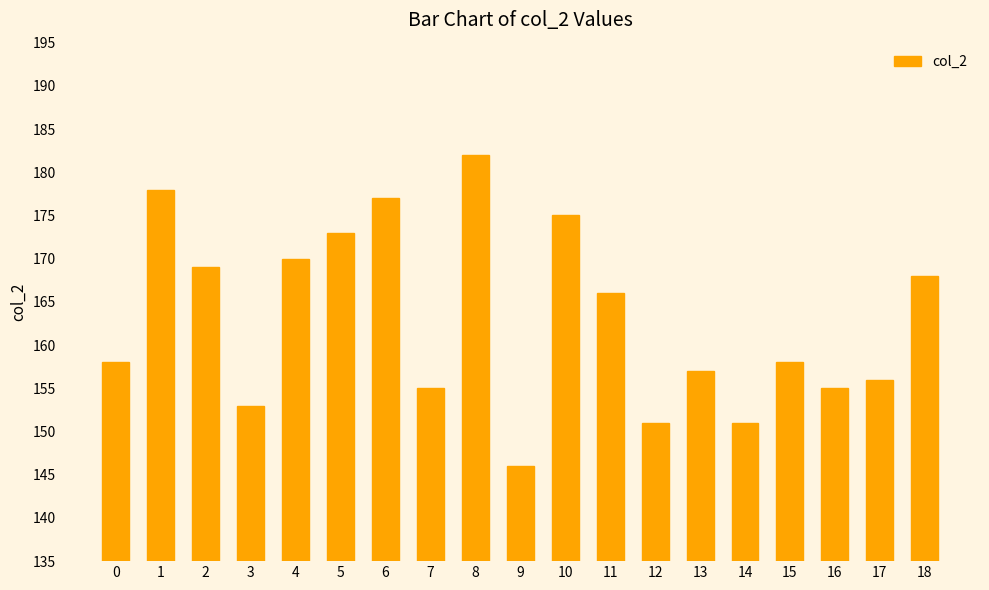

Reading left to right, what are all the values shown in this chart?

0=158	1=178	2=169	3=153	4=170	5=173	6=177	7=155	8=182	9=146	10=175	11=166	12=151	13=157	14=151	15=158	16=155	17=156	18=168